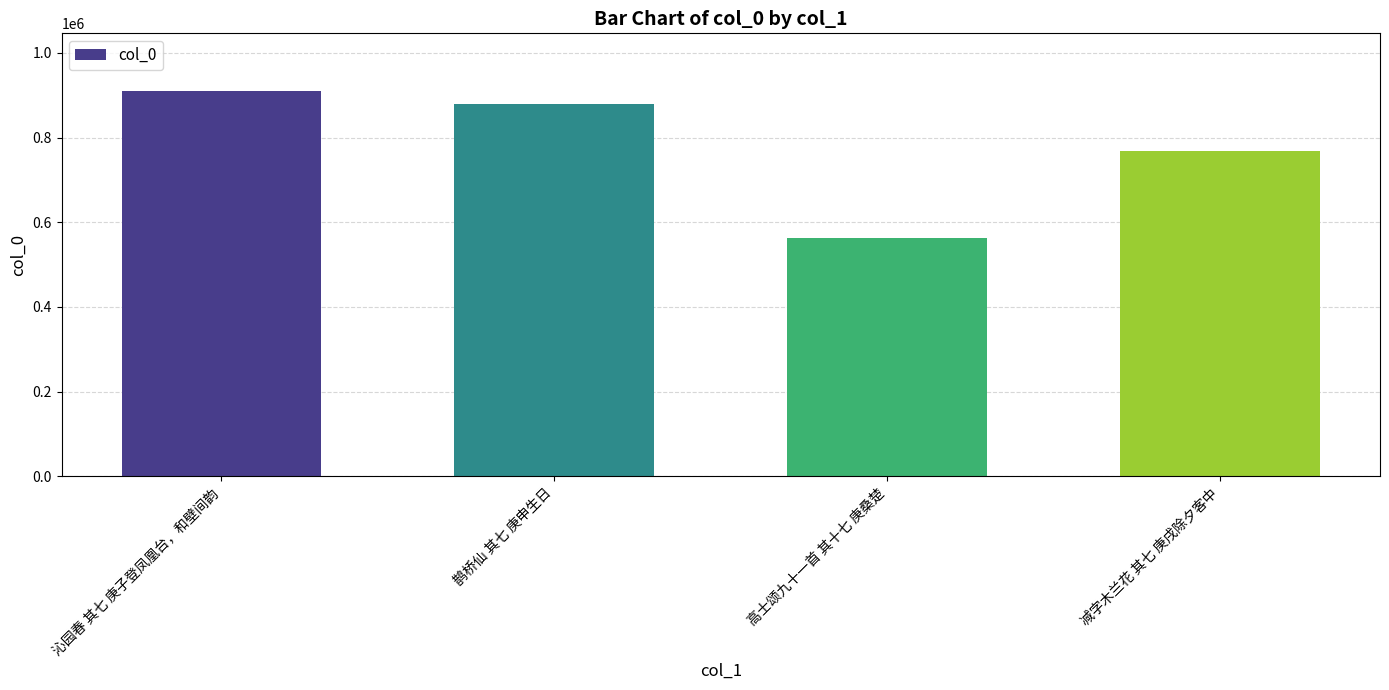

Does the chart contain stacked bars?

No